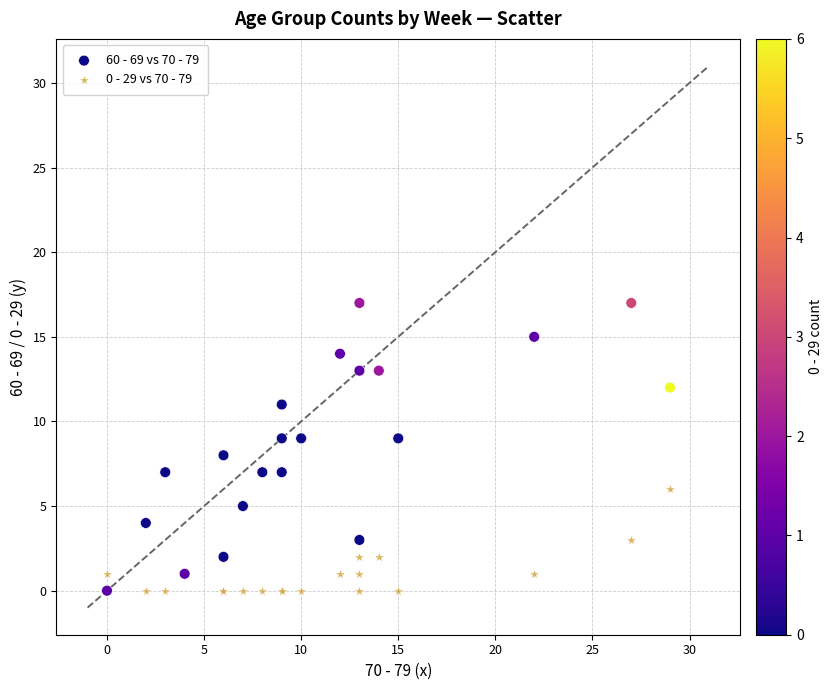

What are all the series names shown in the legend?

60 - 69 vs 70 - 79, 0 - 29 vs 70 - 79